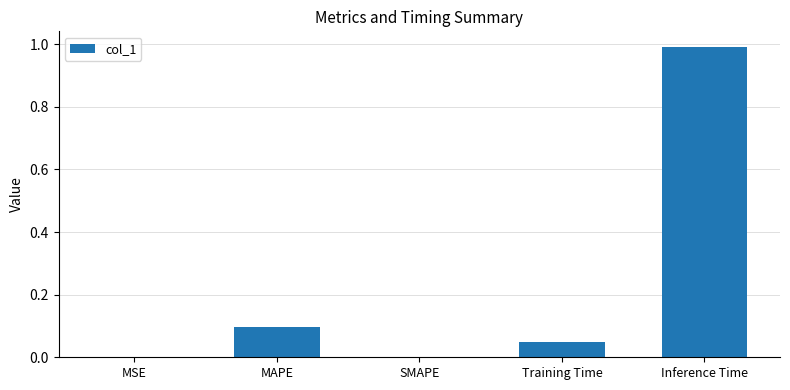

The chart shows a value of 0.0 at MAPE. True or false?

False